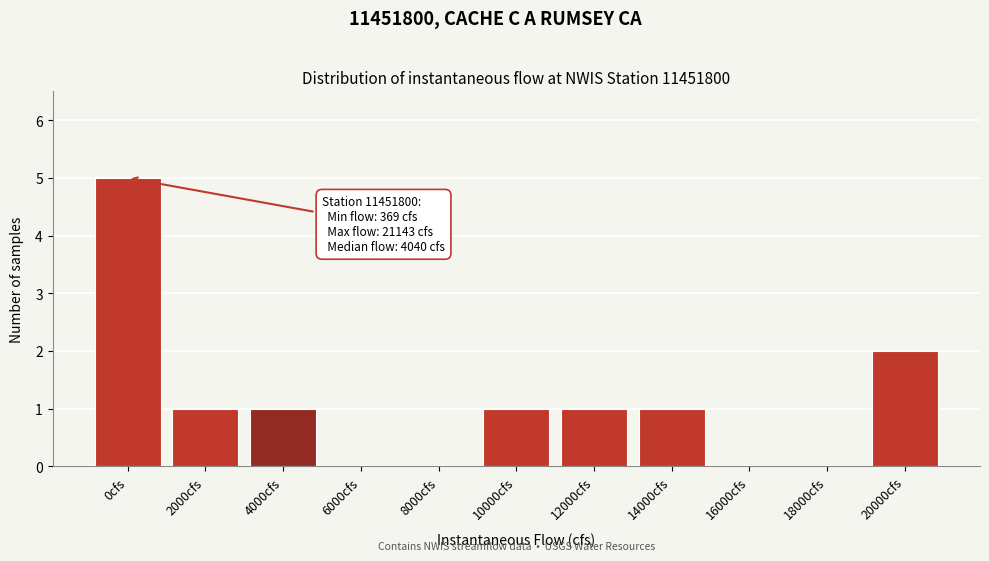

Reading left to right, what are all the values shown in this chart?

0cfs=5	2000cfs=1	4000cfs=1	6000cfs=0	8000cfs=0	10000cfs=1	12000cfs=1	14000cfs=1	16000cfs=0	18000cfs=0	20000cfs=2